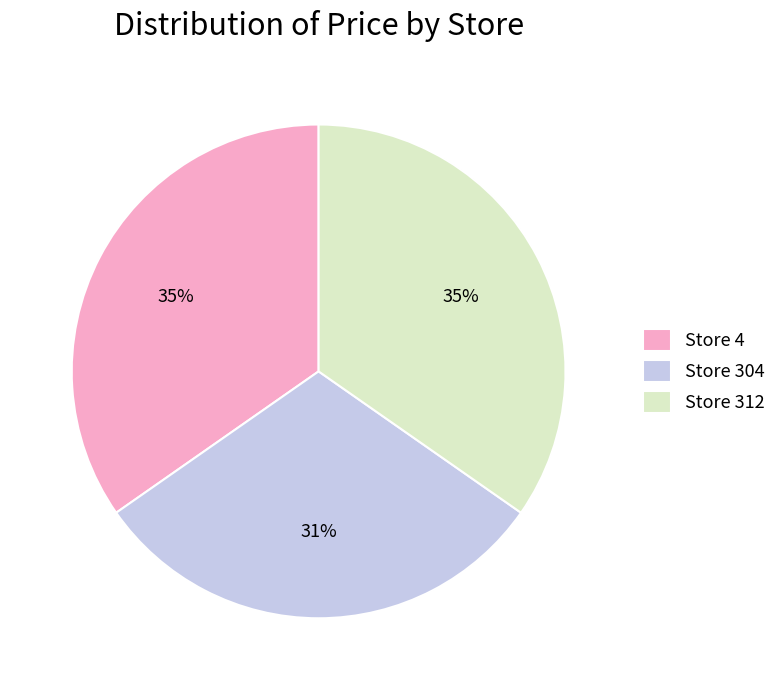

To the nearest percent, what portion does Store 4 represent?

35%